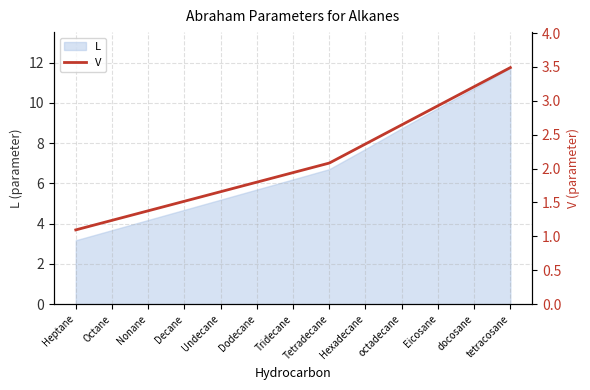

What is the label of the 7th point from the right?

Tridecane